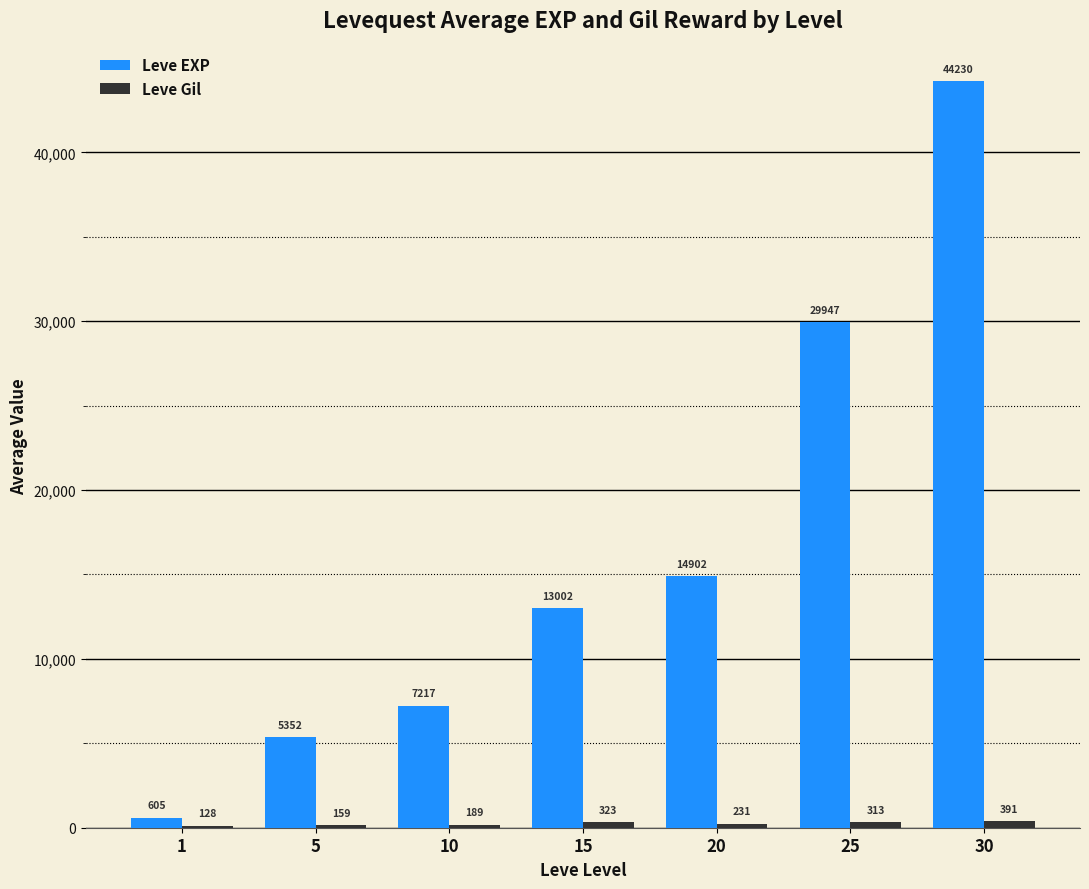

What is the greatest value displayed?

44230